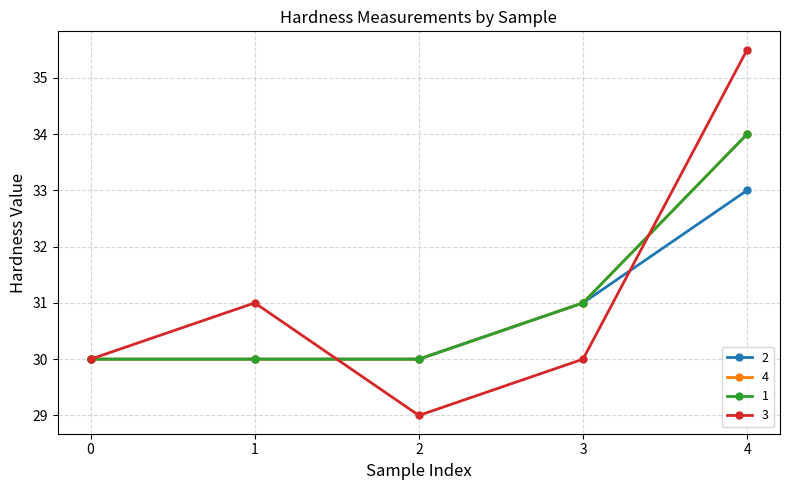

True or false: 1 and 3 cross at least once.

True